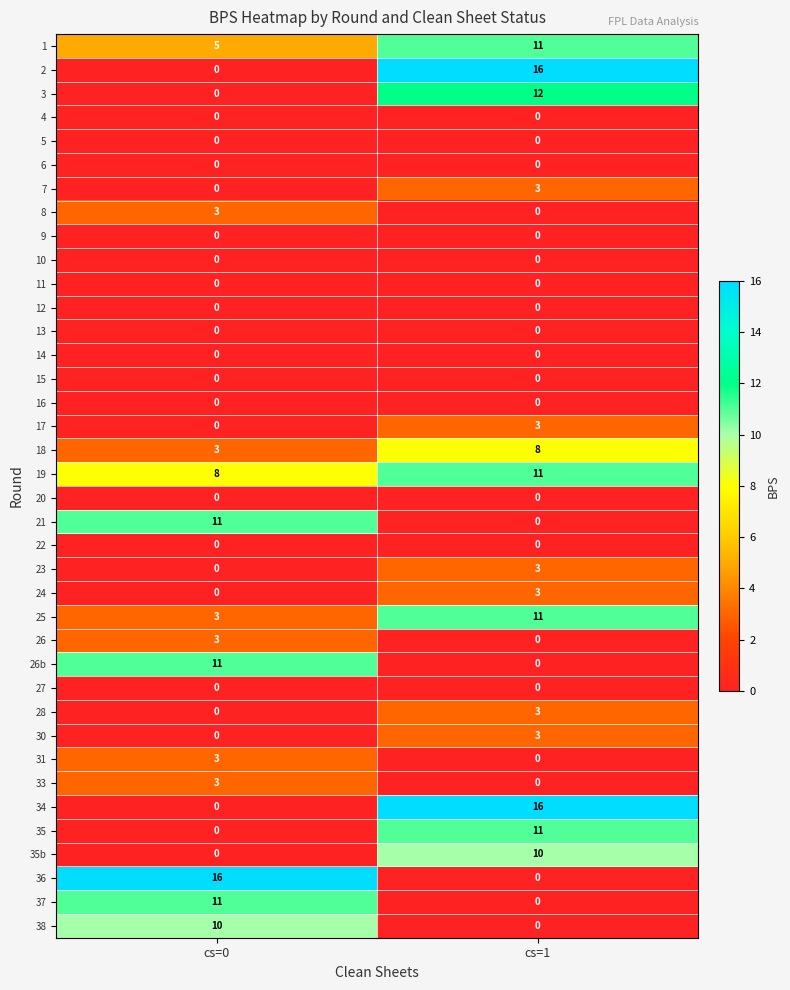

Rank the categories by 23 value from highest to lowest.

cs=1, cs=0